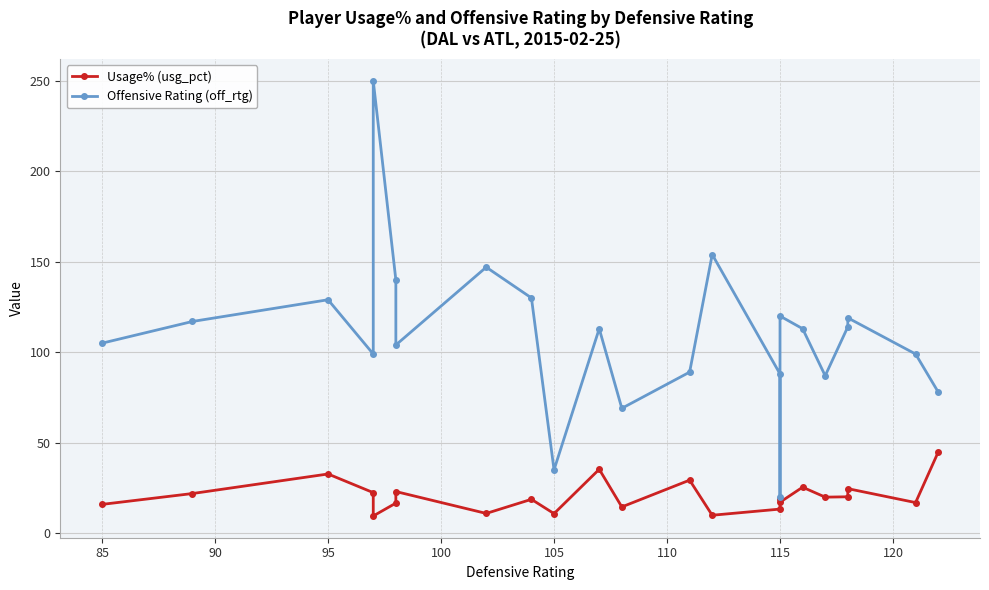

At how many categories does at least one series exceed 112?

12